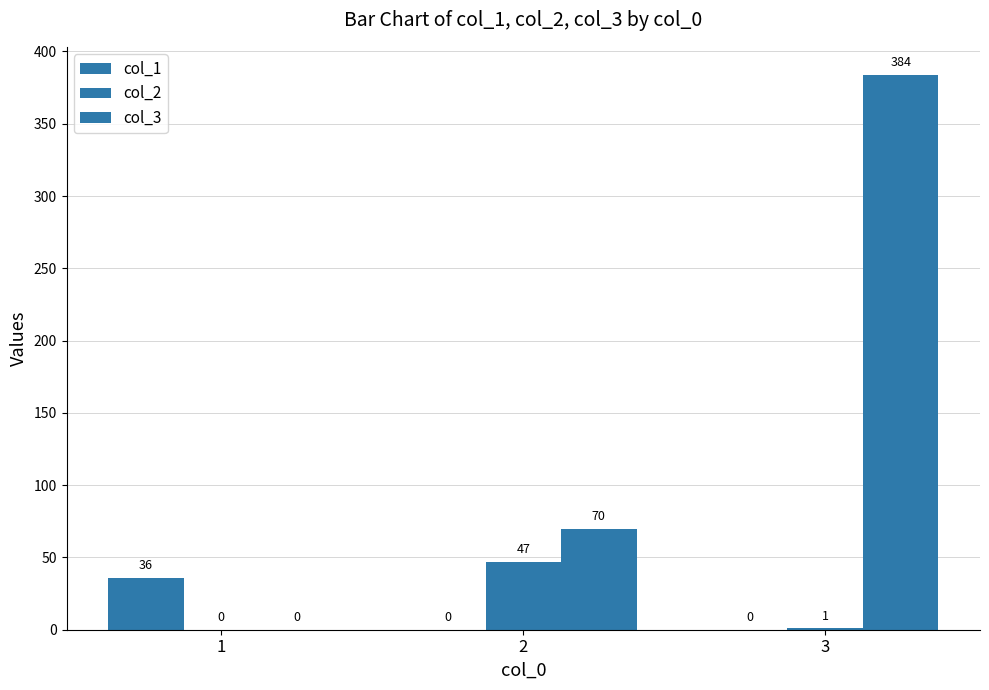

How many groups of bars are there?

3